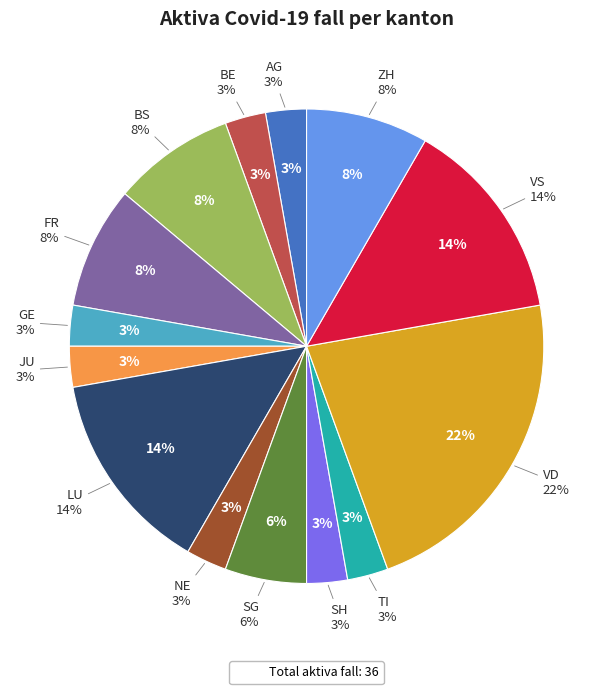

Does LU represent more than half of the total?

No